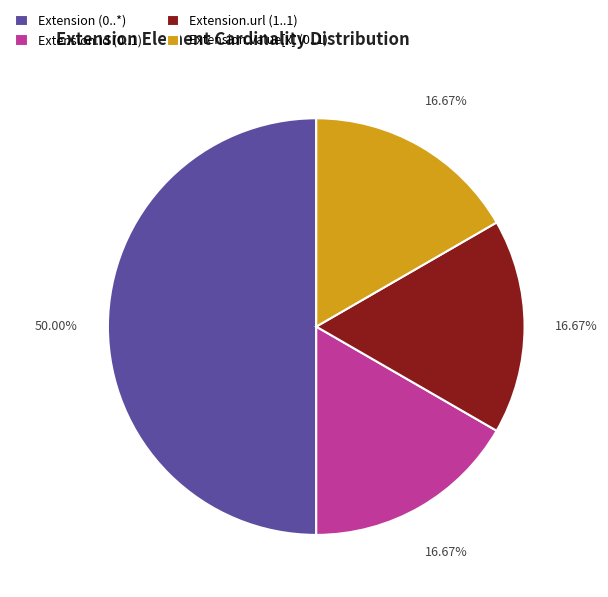

How many segments does this pie chart have?

4